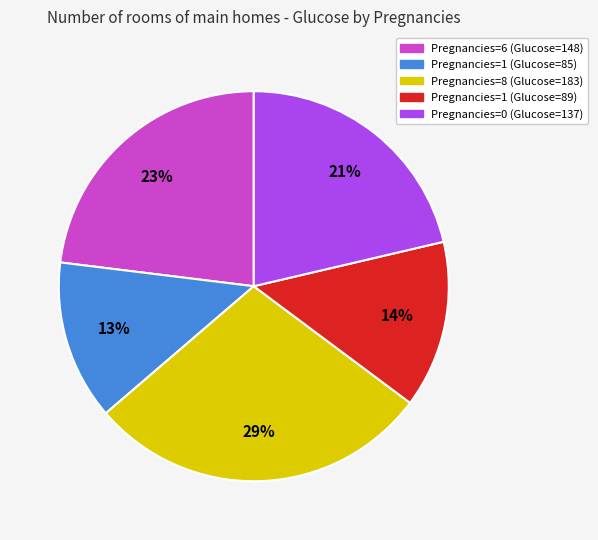

Count the number of slices in the pie.

5